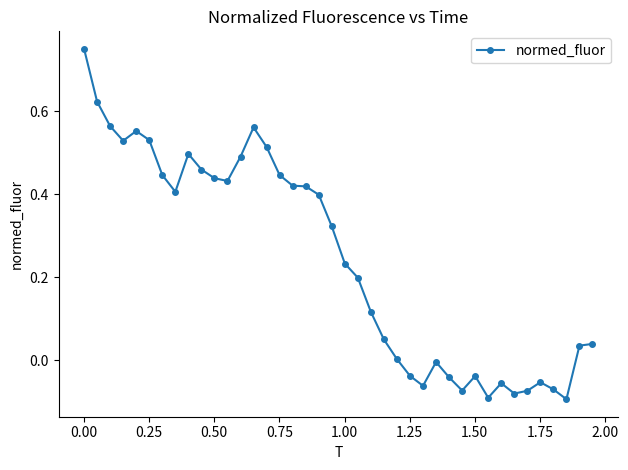

What is the difference between the second highest and second lowest values?

0.7